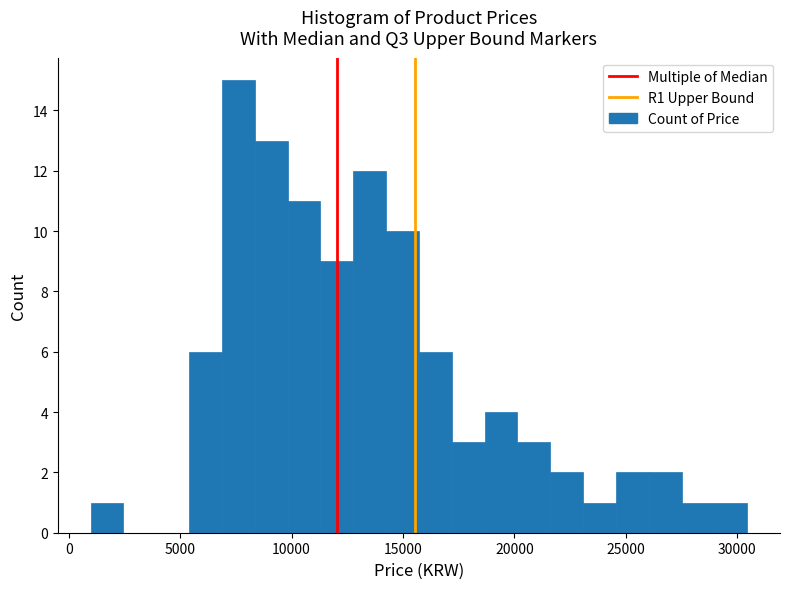

Read against the x-axis, roughly where is the centre of the tallest bar?

7500